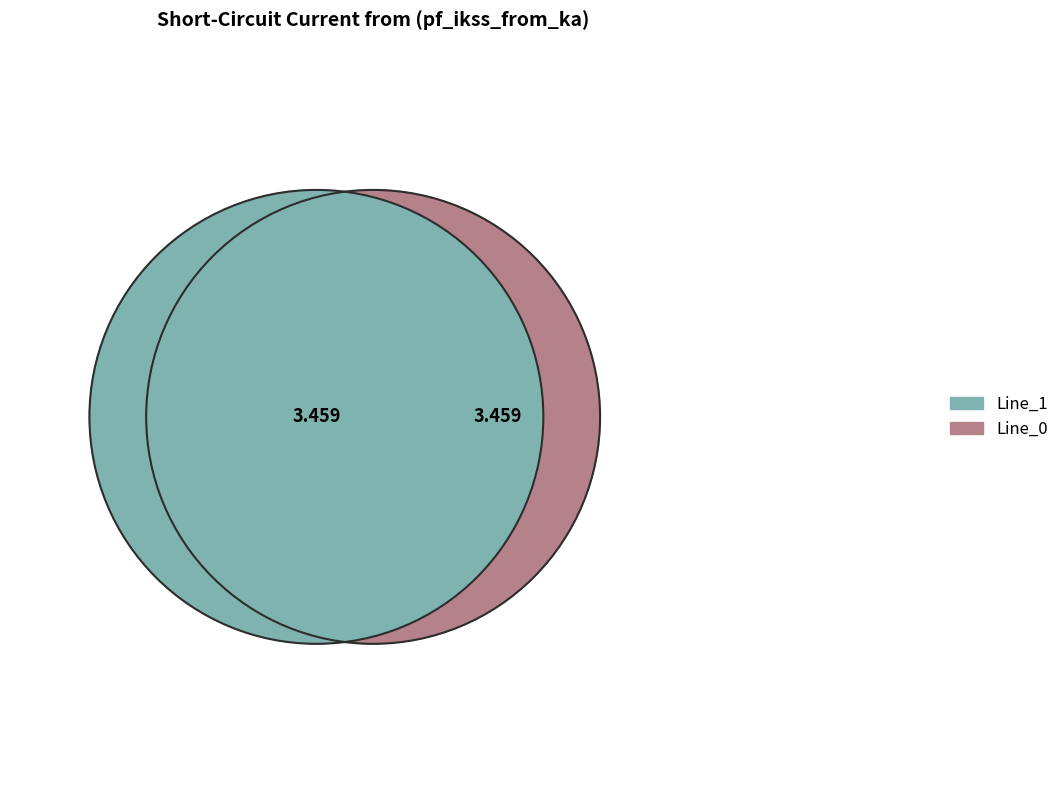

Is it true that Line_2 is 0% of the pie?

True